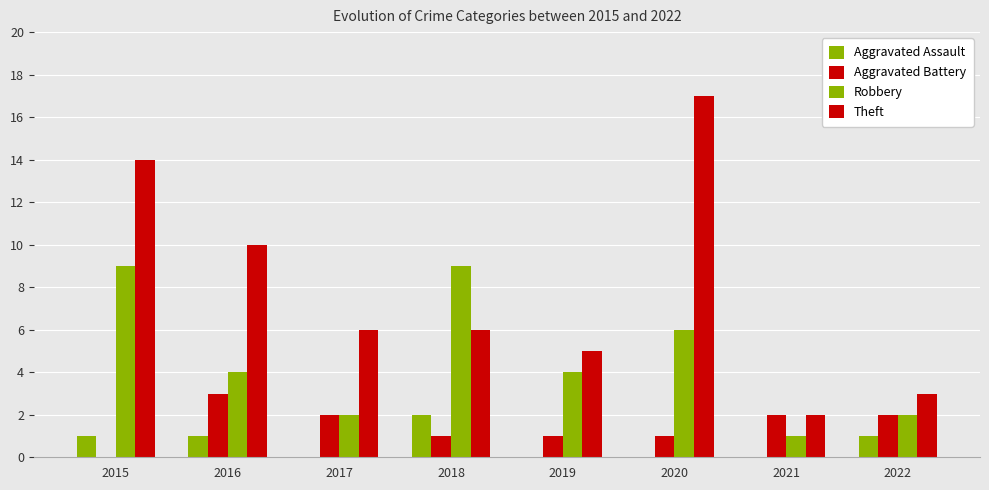

Are the bars horizontal?

No